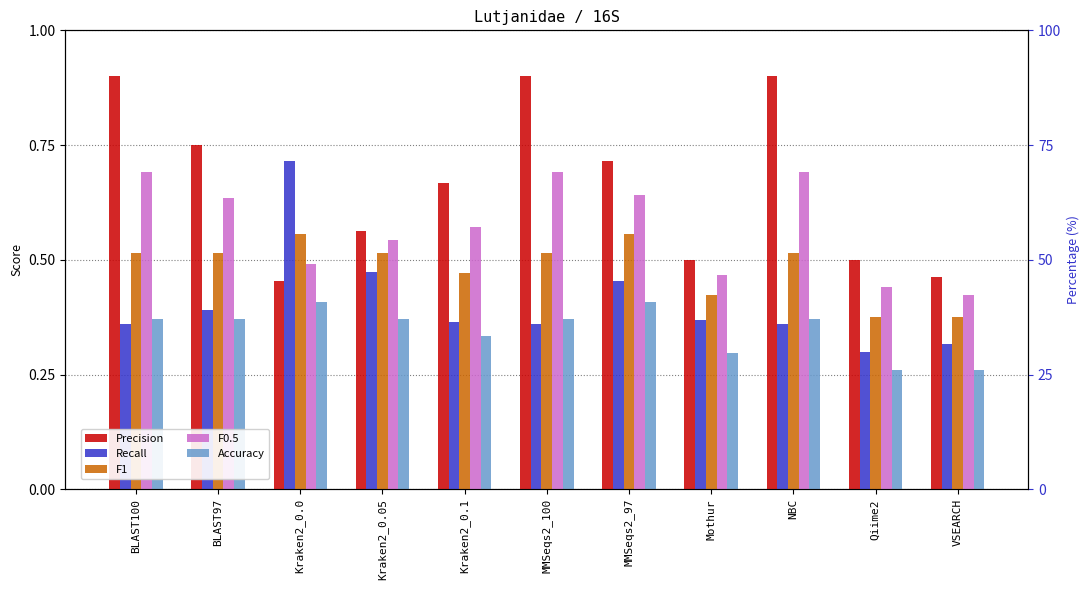

Which series changed the most between Kraken2_0.05 and MMSeqs2_97?

Precision